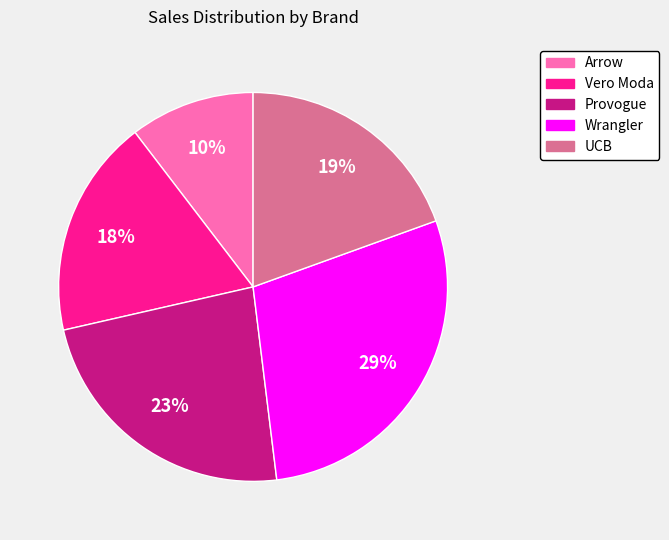

What is the smallest slice in the pie chart?

Arrow